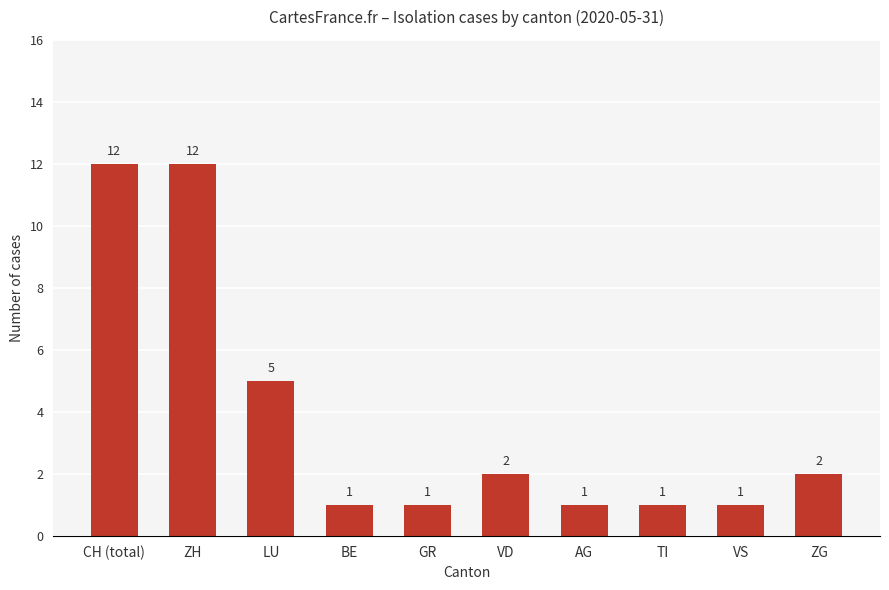

What is the difference between the values at ZH and VD?

10